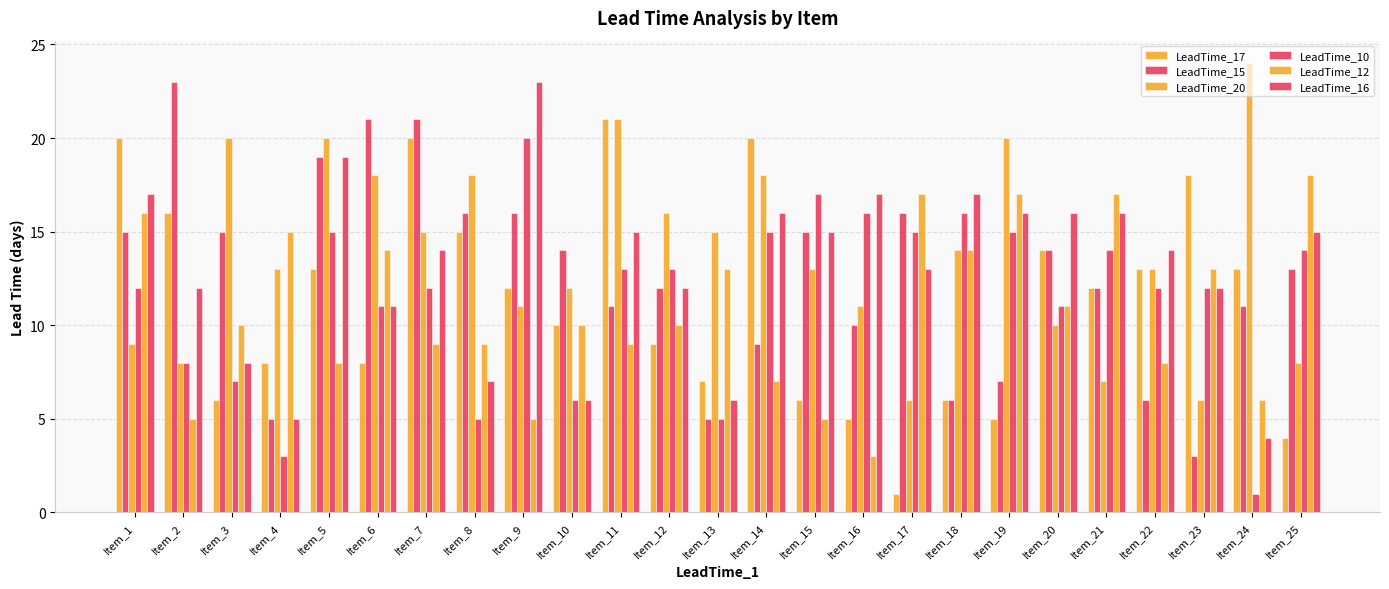

True or false: LeadTime_17 has a value of 8 at Item_6.

True